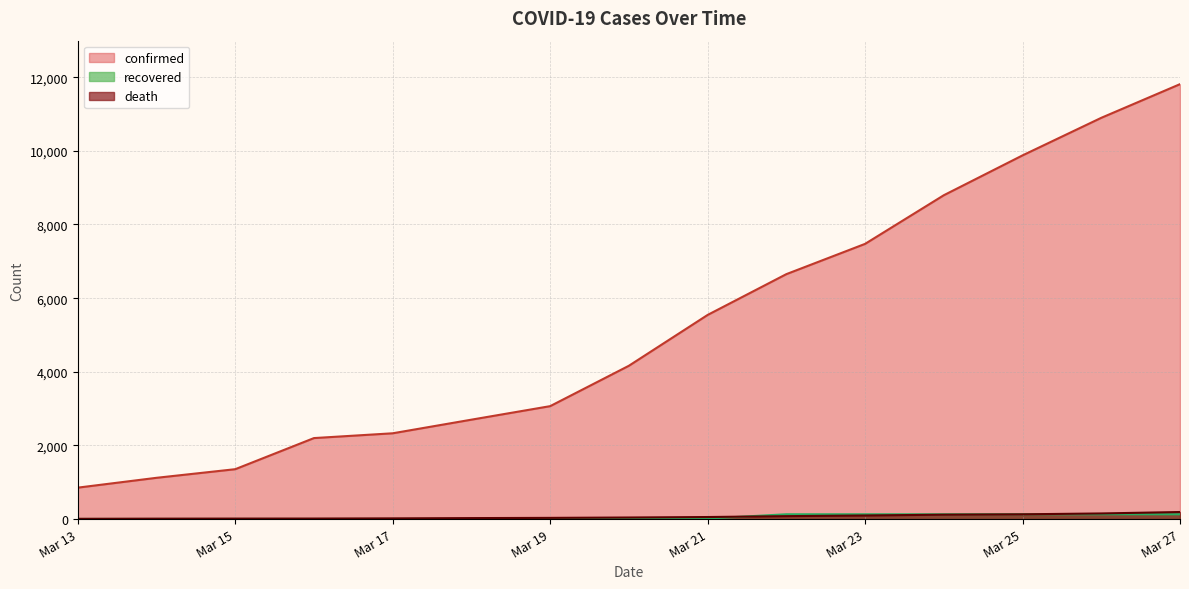

True or false: recovered has a value of 4 at Mar 17.

True